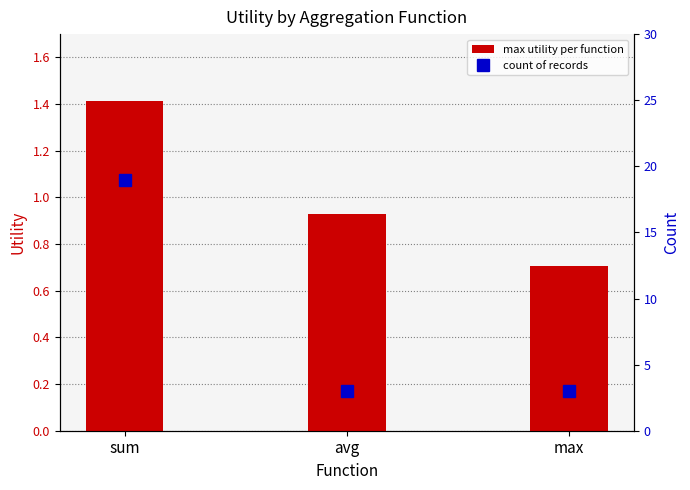

What is the value of the max utility bar at the 3rd from the left?

0.7